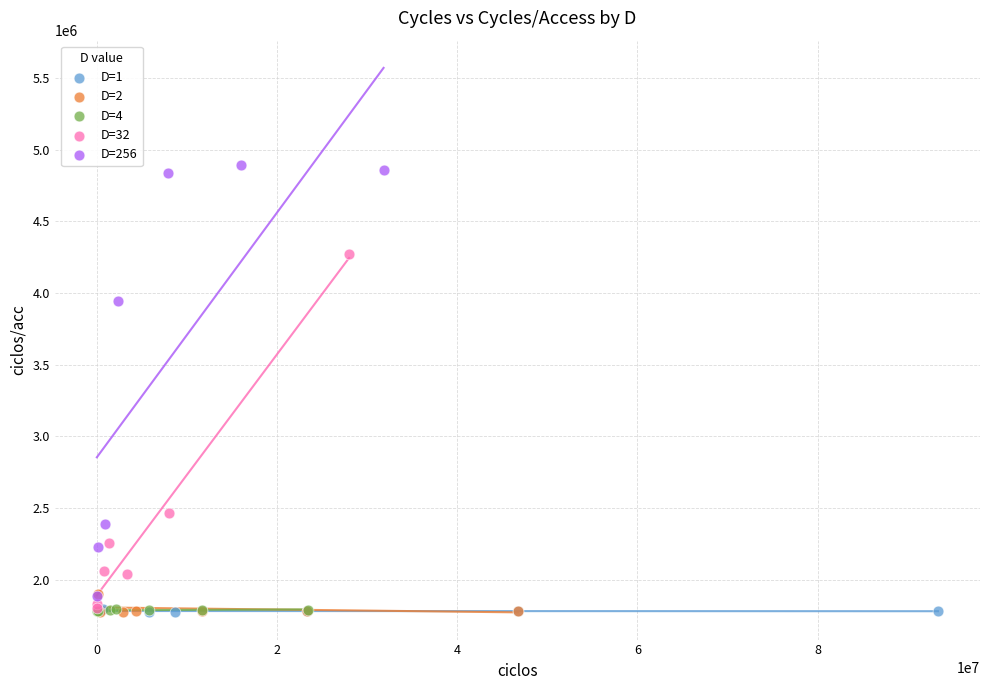

Which series has the largest Y range (max minus min)?

D=256